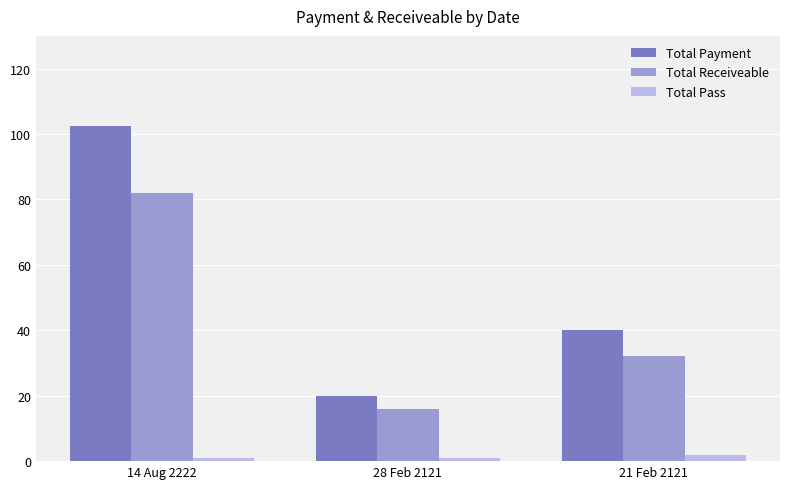

Reading left to right, extract all data points from this chart.

Total Payment: 102.5	20.0	40.0
Total Receiveable: 82.0	16.0	32.0
Total Pass: 1.0	1.0	2.0